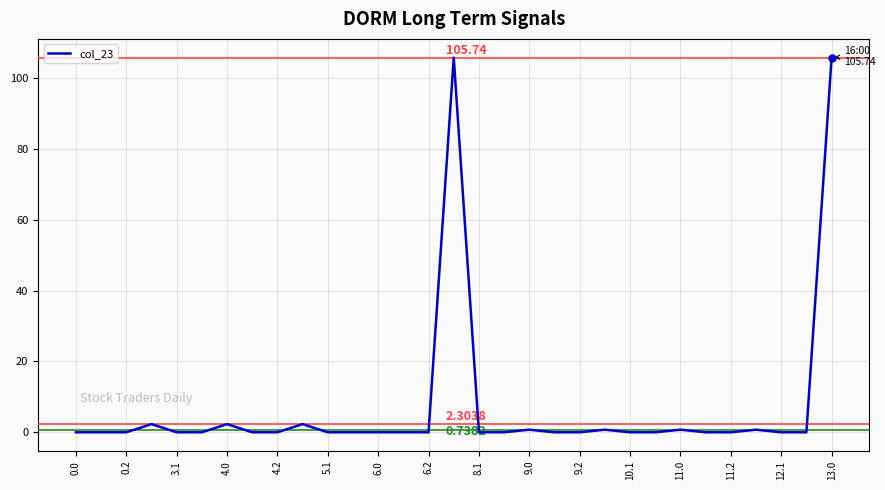

What is the value of the 22nd point from the left?

0.7